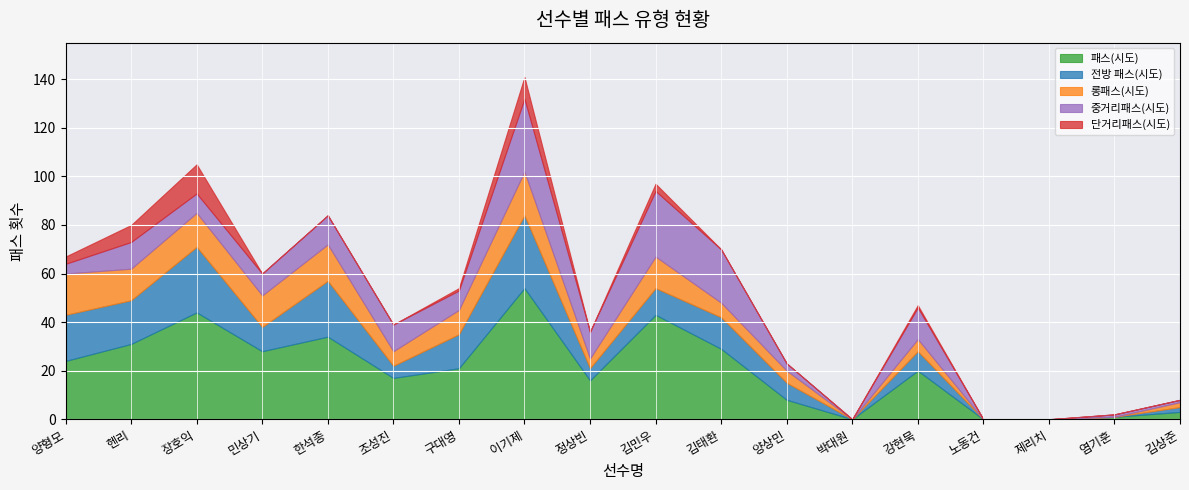

At how many categories does at least one series exceed 26?

7